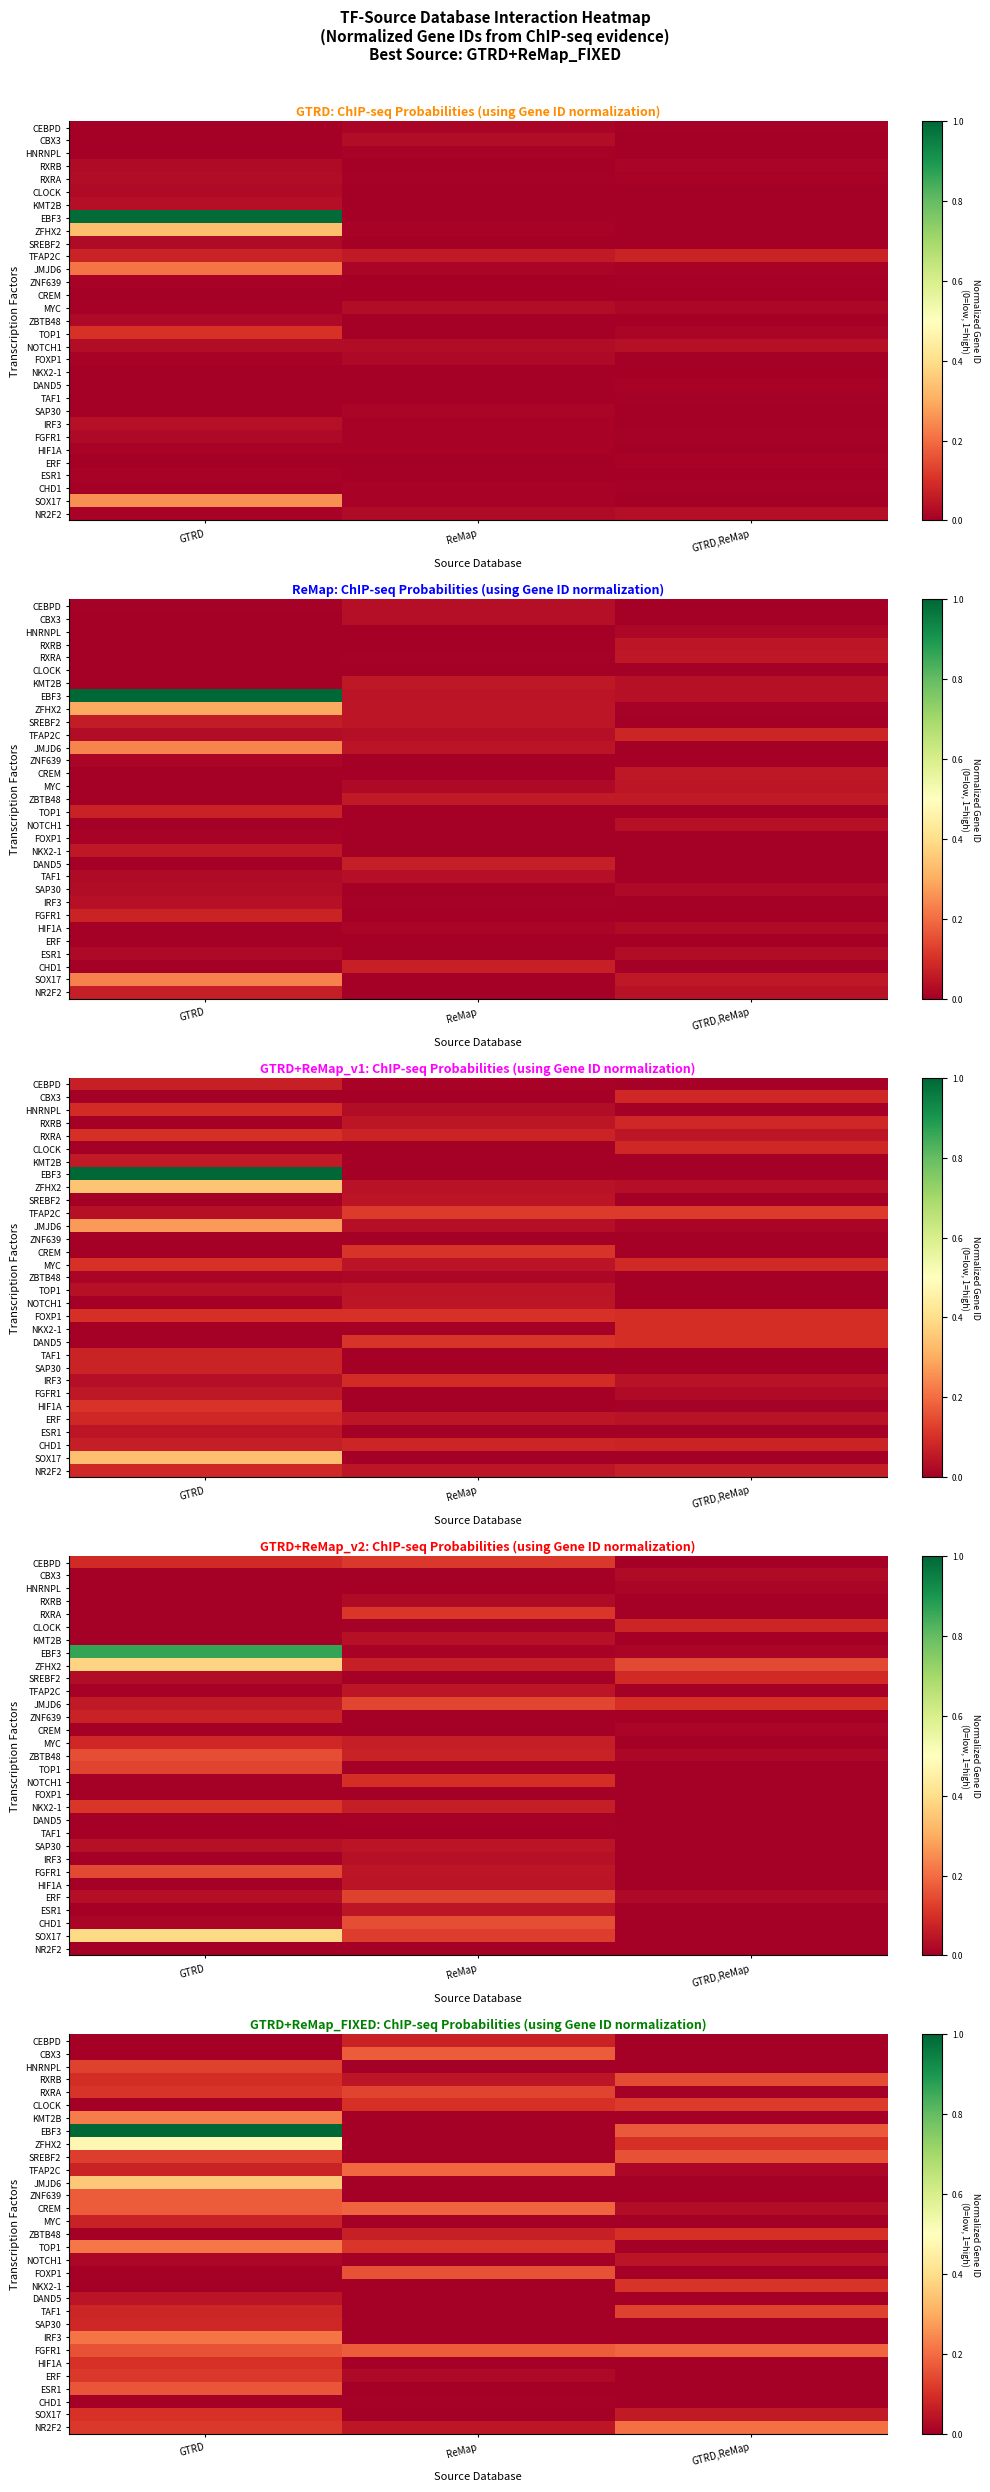

The EBF3 series shows 1.8 at GTRD. True or false?

False